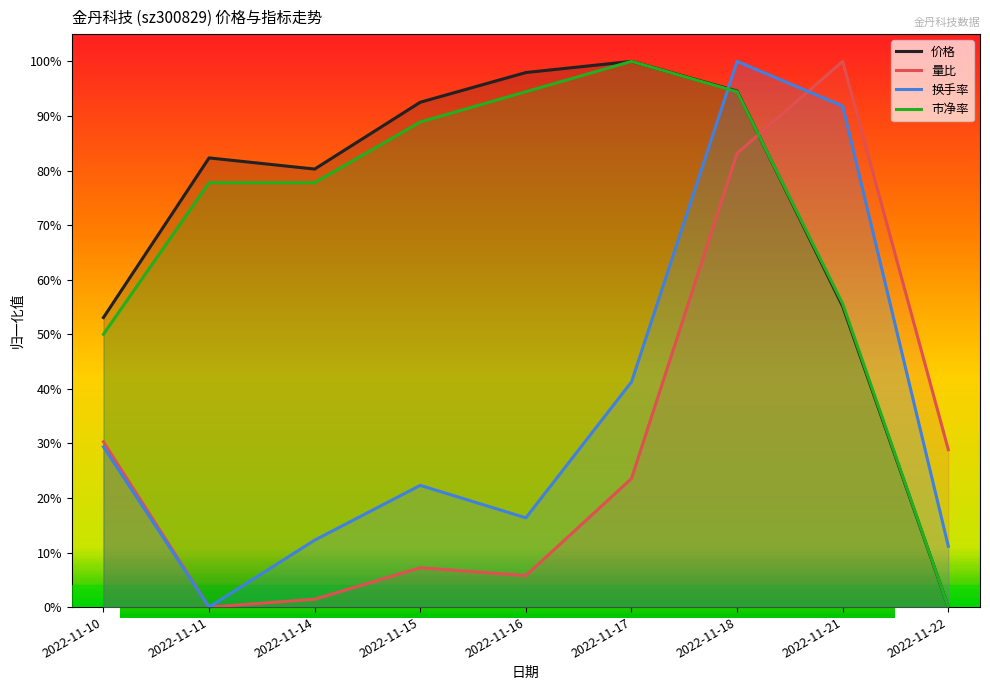

What is the difference between the second highest and minimum values in the 换手率 series?

0.9